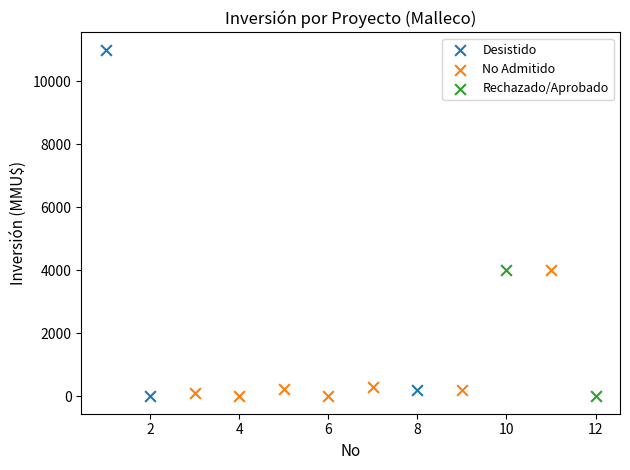

What are all the series names shown in the legend?

Desistido, No Admitido, Rechazado/Aprobado